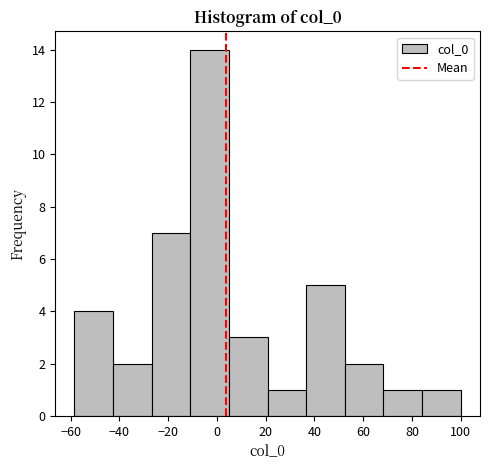

Reading left to right, transcribe this chart: for each bar, give the range it covers on the x-axis and its height. Neither the bar edges nor the heights are printed on the chart, so give them approximately, as read against the axes.

-58 to -42: 4
-42 to -26: 2
-26 to -10: 7
-10 to 4: 14
4 to 20: 3
20 to 36: 1
36 to 52: 5
52 to 68: 2
68 to 84: 1
84 to 100: 1